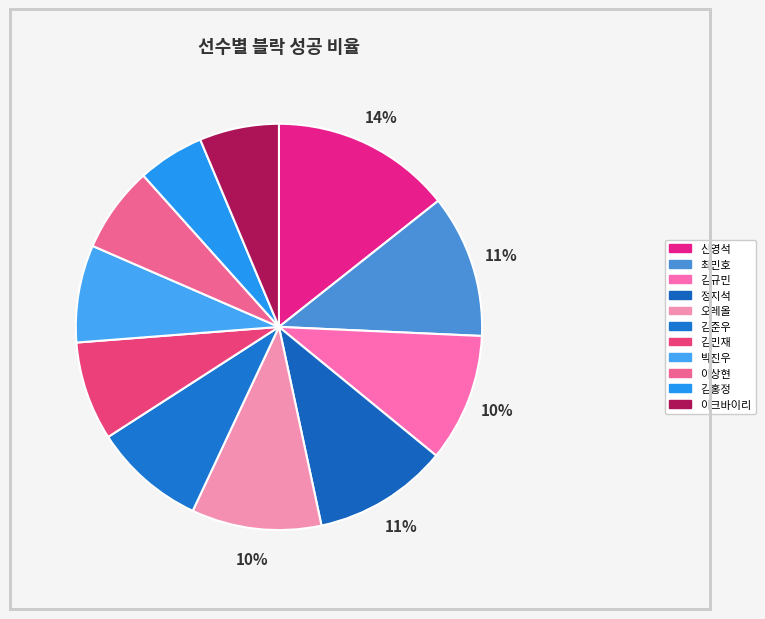

To the nearest percent, what is the average slice percentage?

9%